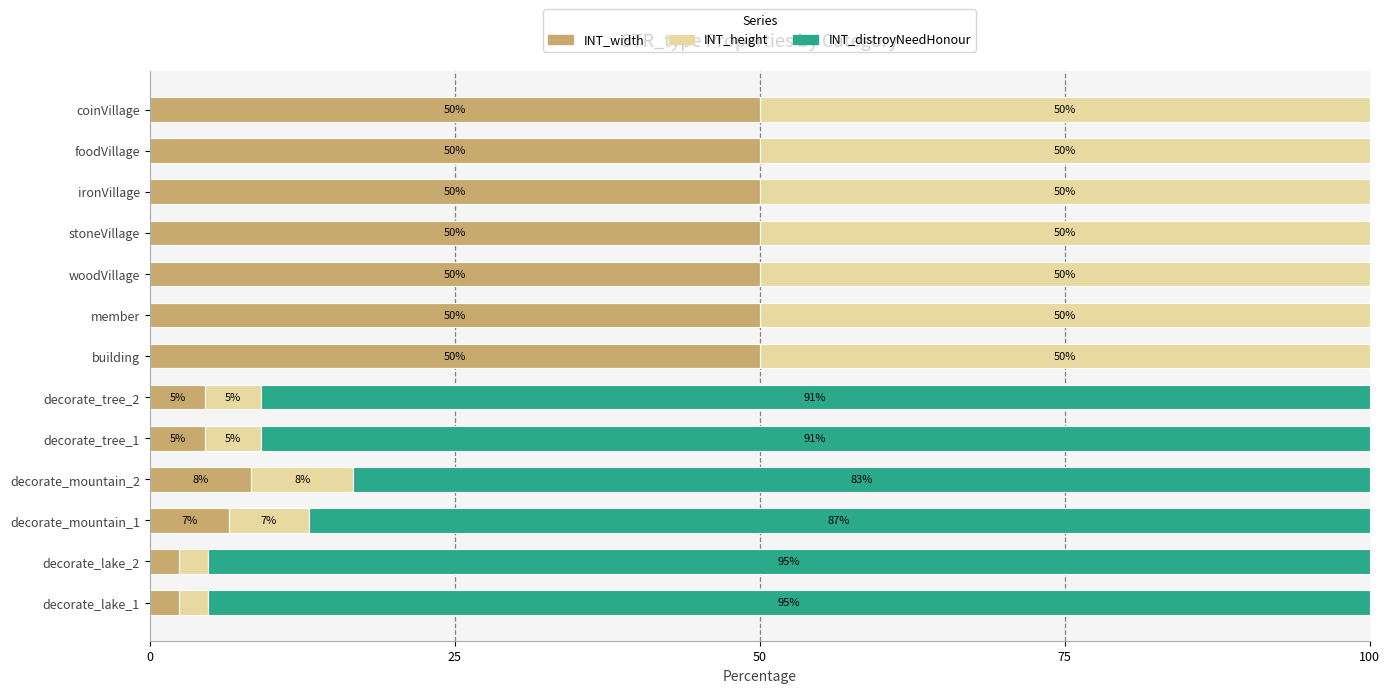

The INT_width series shows 78.1 at woodVillage. True or false?

False